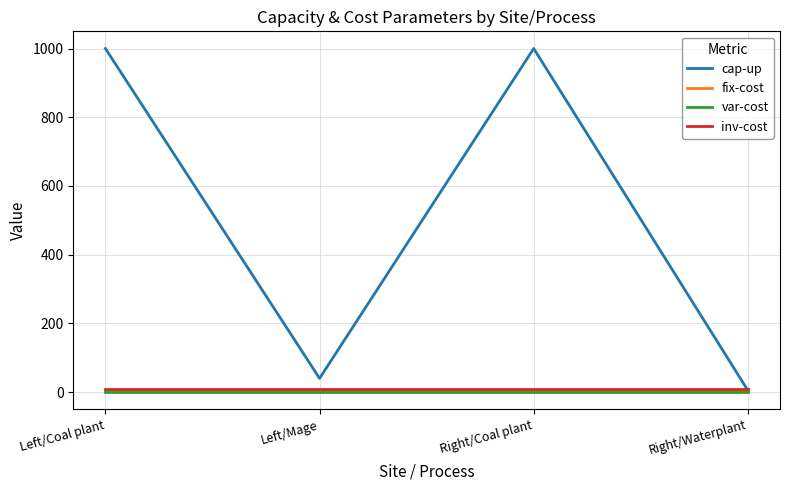

What is the greatest value displayed?

1000.0